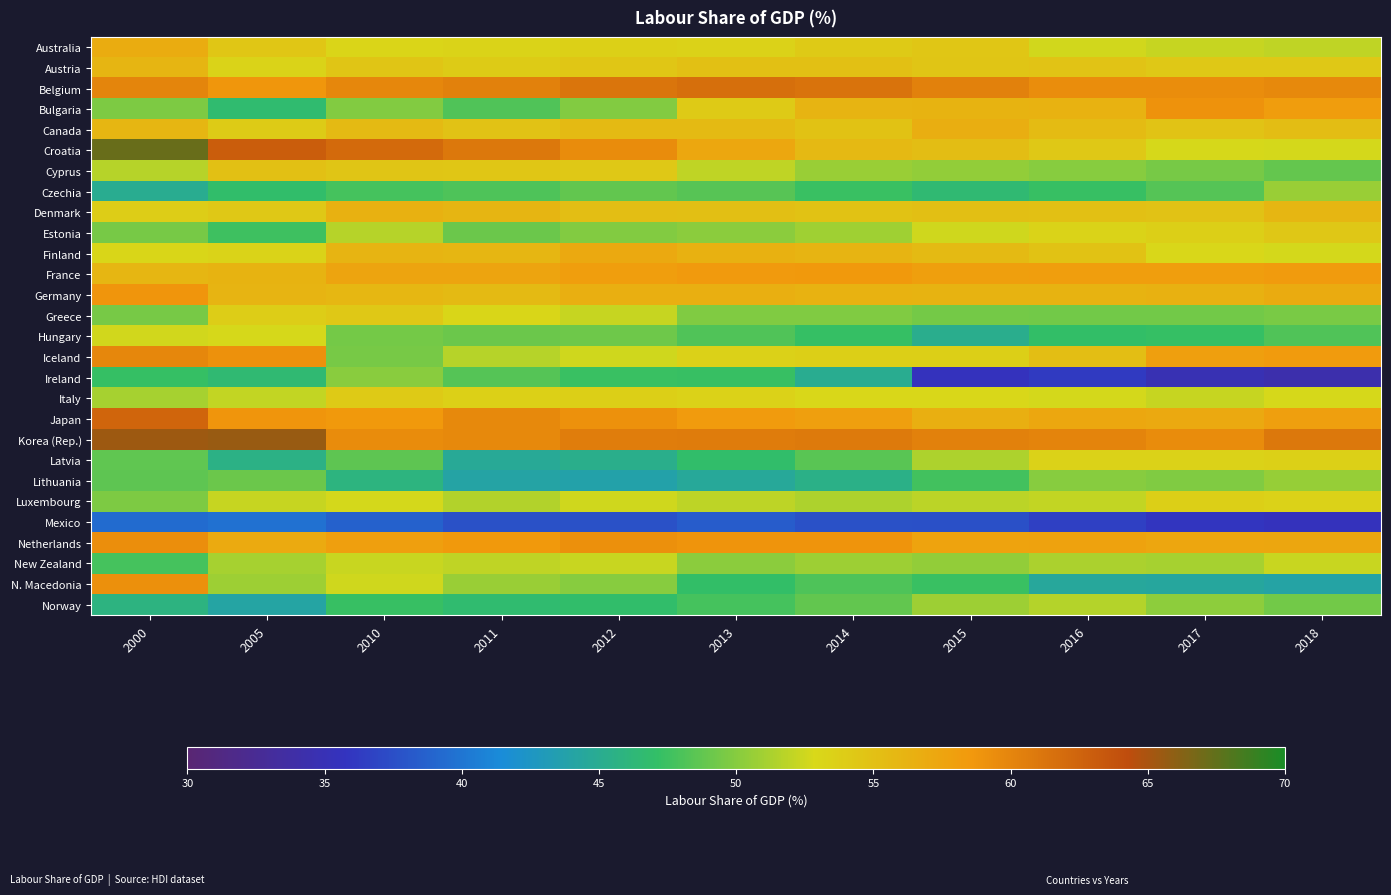

What is the spread (max minus min) of values at 2000?

27.9